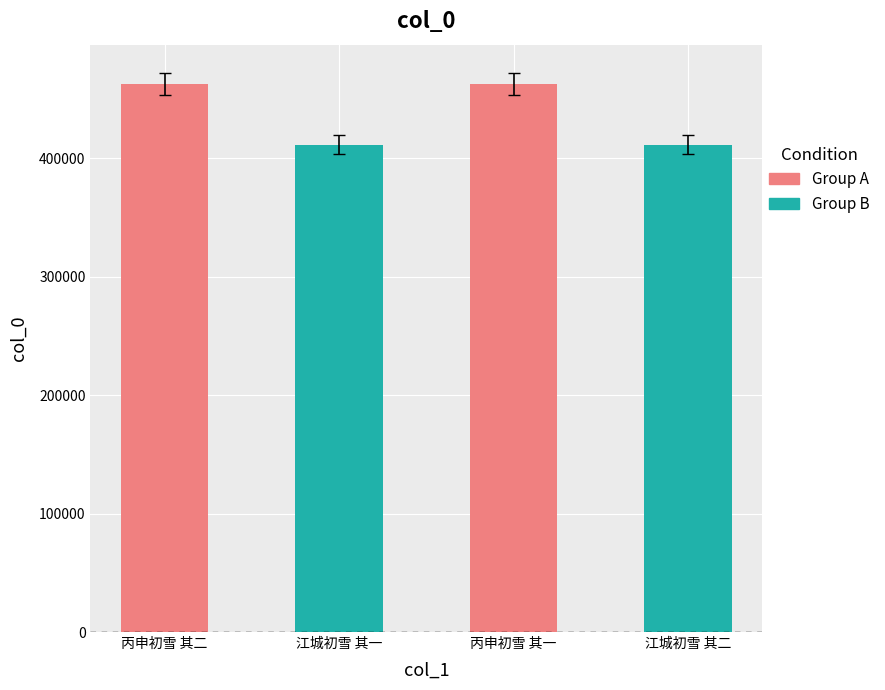

Where does the data first go above 453569?

丙申初雪 其二